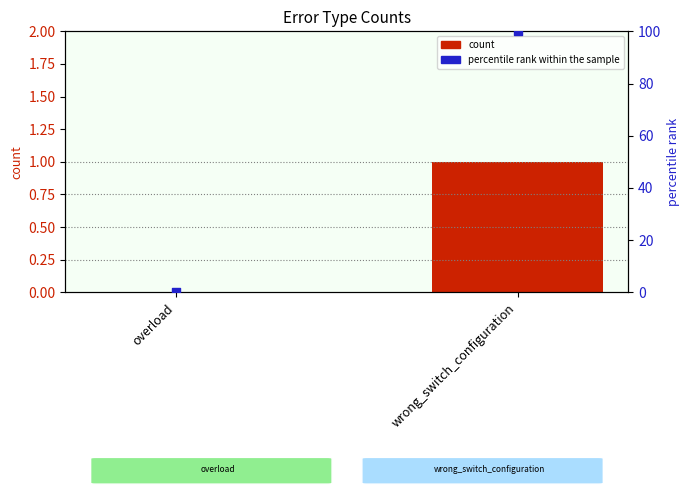

At how many categories does at least one series exceed 48?

1